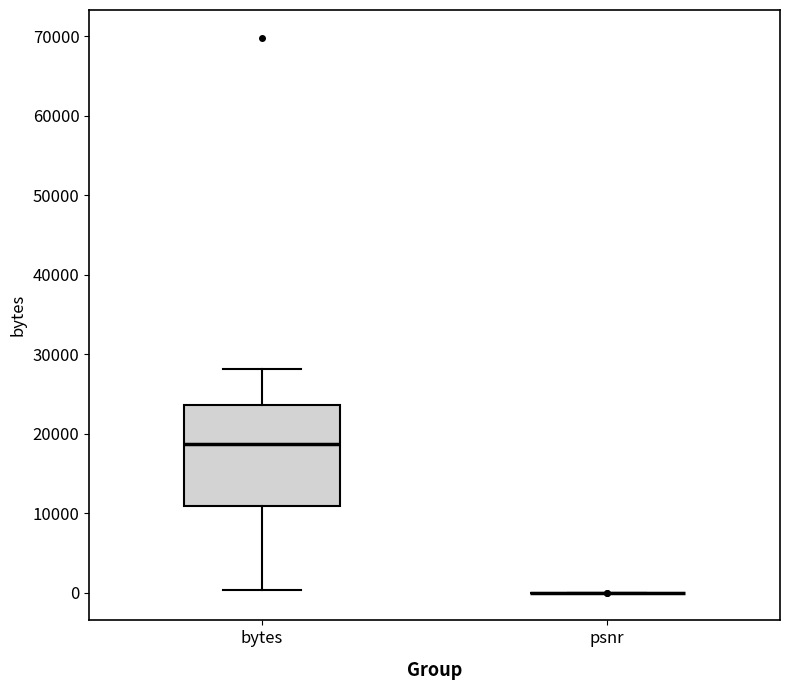

Reading left to right, read every box against the y-axis: the position of its median line, the range the box covers, and the ends of its whiskers. The values are not printed on the chart, so give them approximately, as read against the axis.

bytes: median 19000, box 11000 to 24000, whiskers 0 to 28000
psnr: box collapsed to a line at 0, whiskers 0 to 0